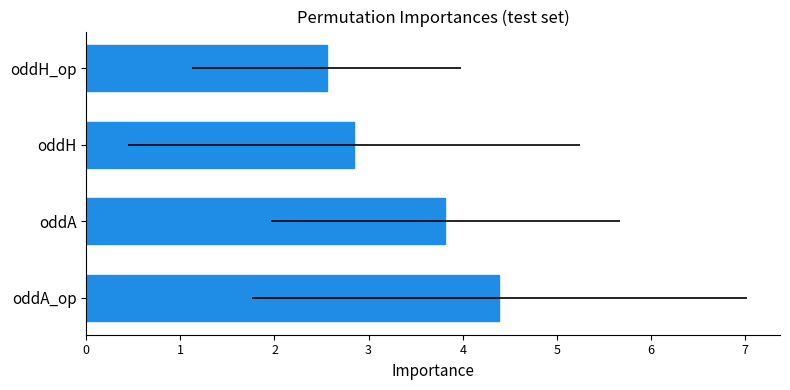

What is the sum of the values at oddH and oddA?

6.7